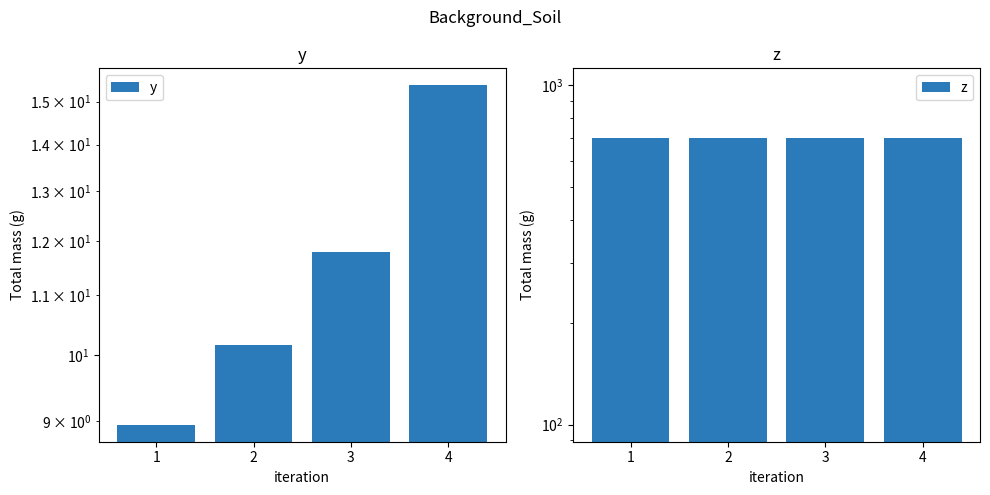

What is the difference between the y values at 2 and 1?

1.2